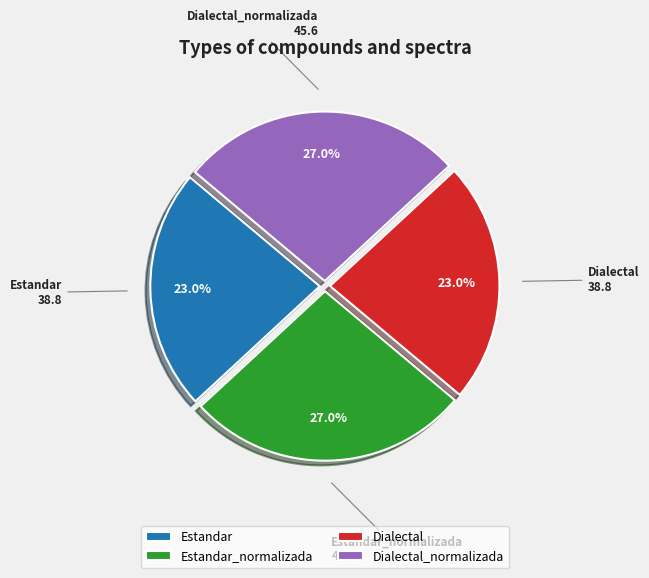

Count the number of slices in the pie.

4